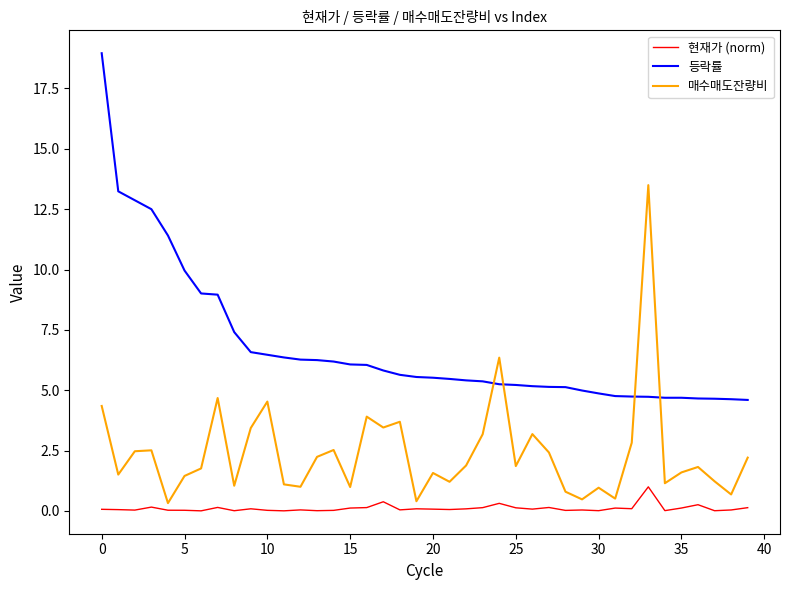

Which series has the largest total across all categories?

등락률